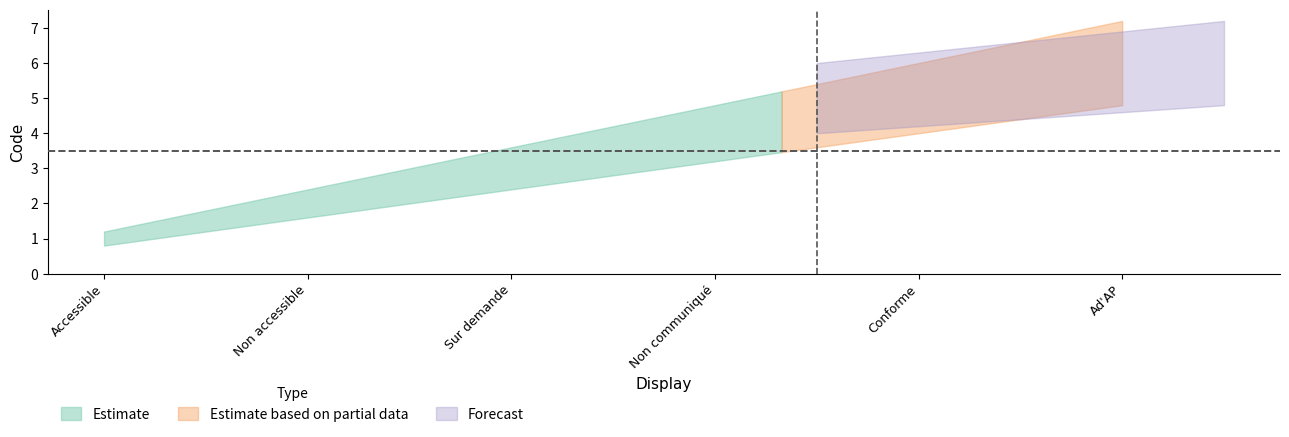

How many values in the Estimate_lower series exceed 3?

3